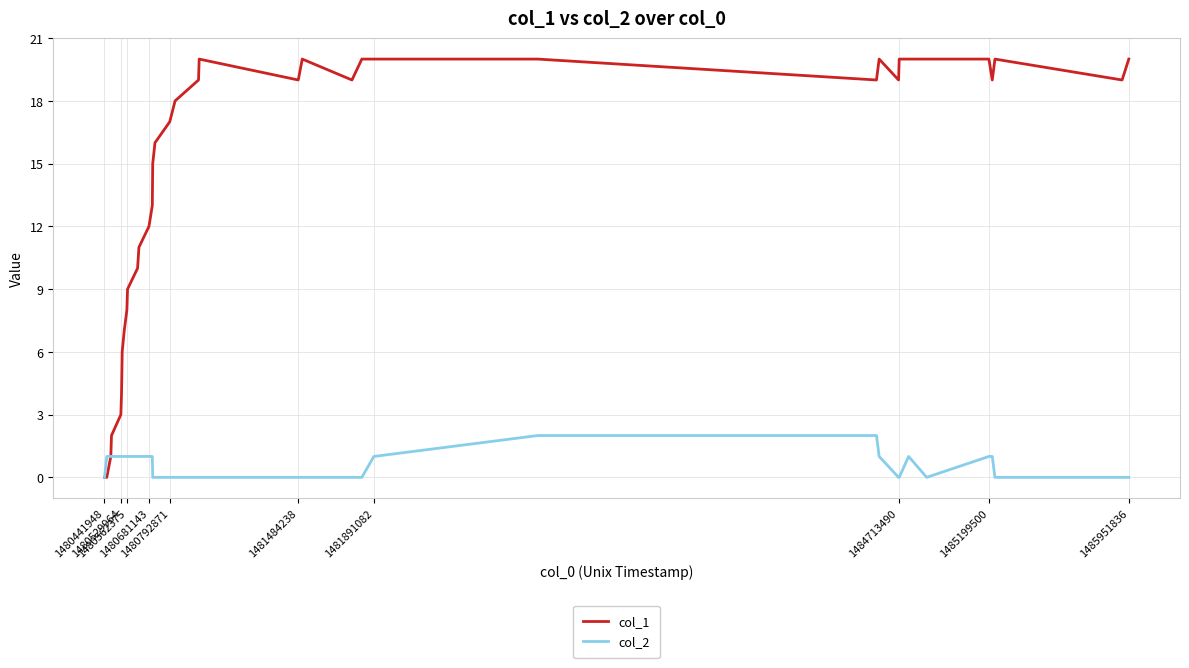

Which series has the largest total across all categories?

col_1